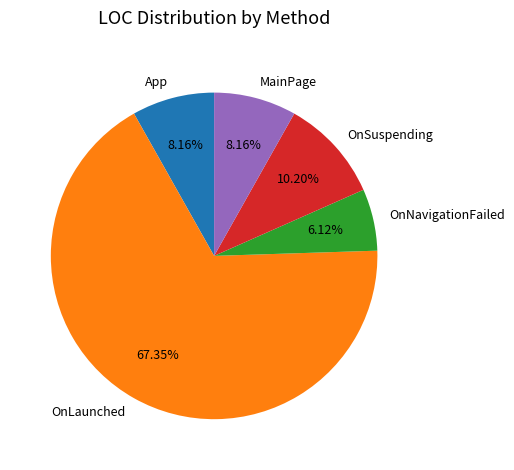

To the nearest percent, what is the combined percentage of OnSuspending and OnNavigationFailed?

16%